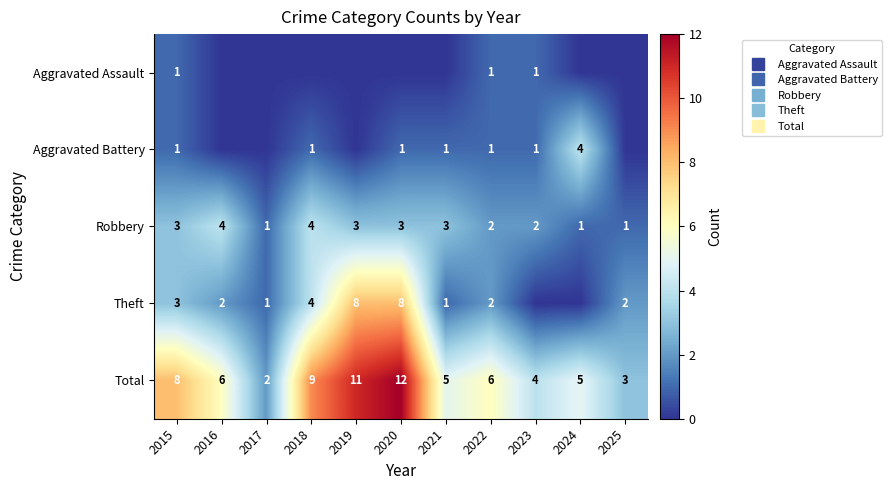

Is it true that Total equals 2 at 2017?

True